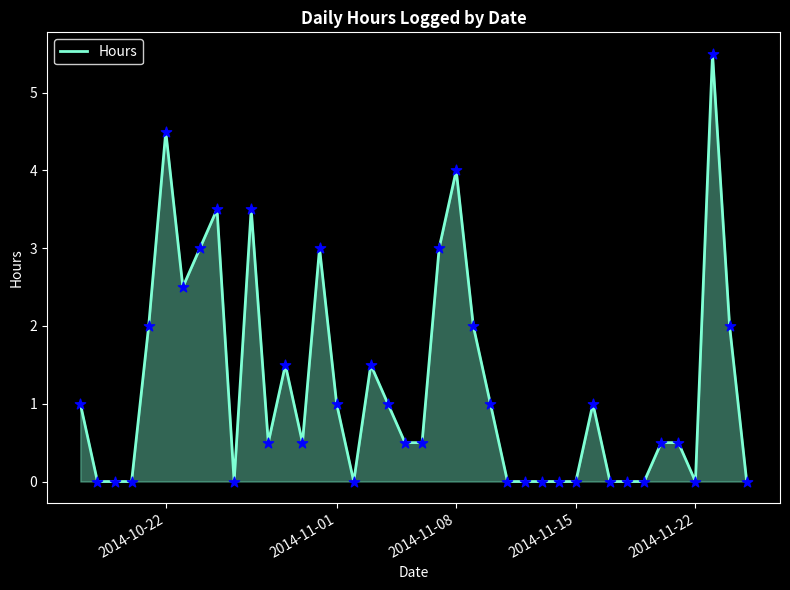

What is the greatest value displayed?

5.5